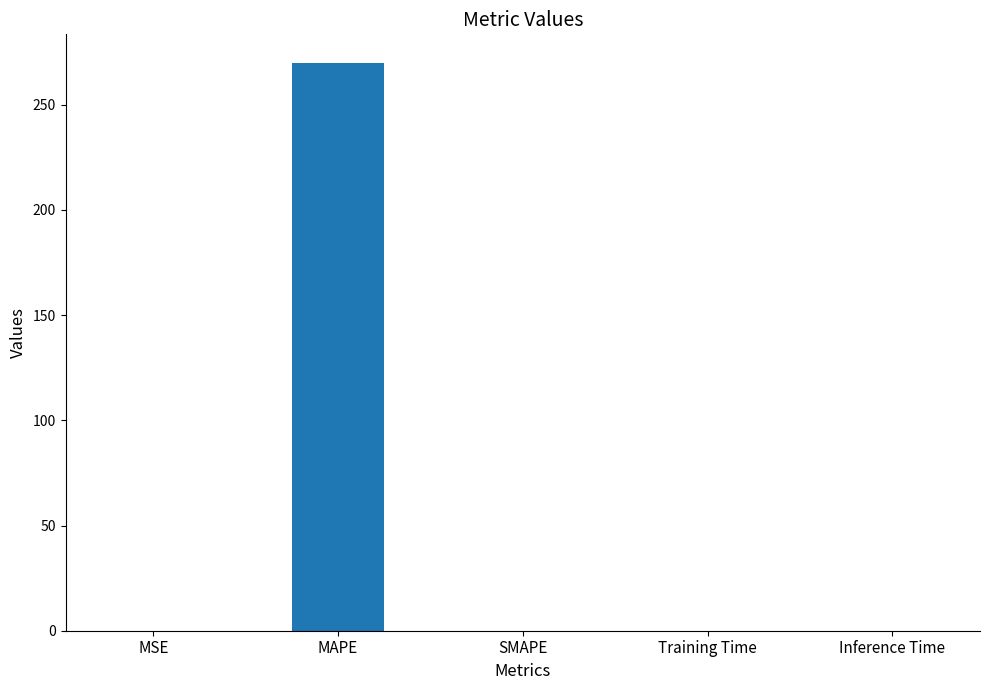

At which category does the chart reach its peak across all series?

MAPE